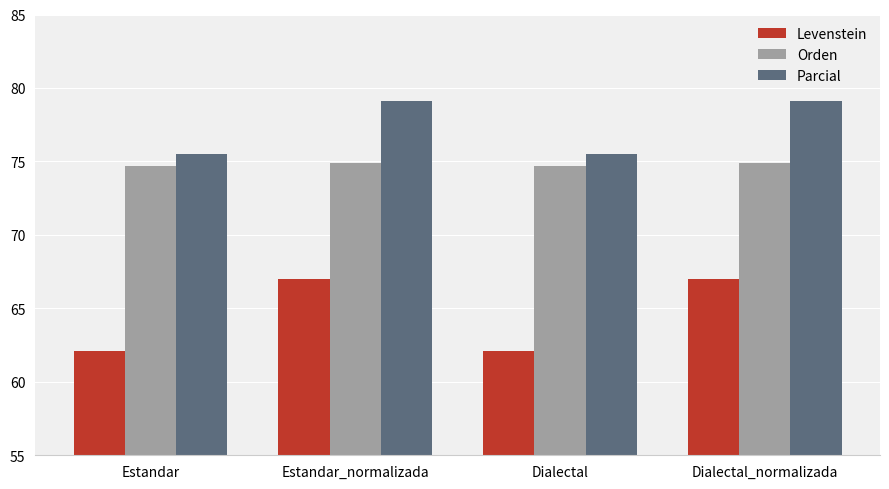

What is the total value across all series at Dialectal?

212.3